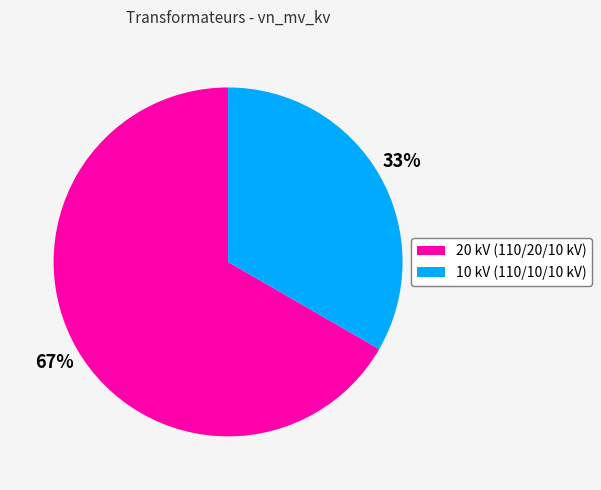

Combined, do 20 kV (110/20/10 kV) and 10 kV (110/10/10 kV) account for over 50%?

Yes